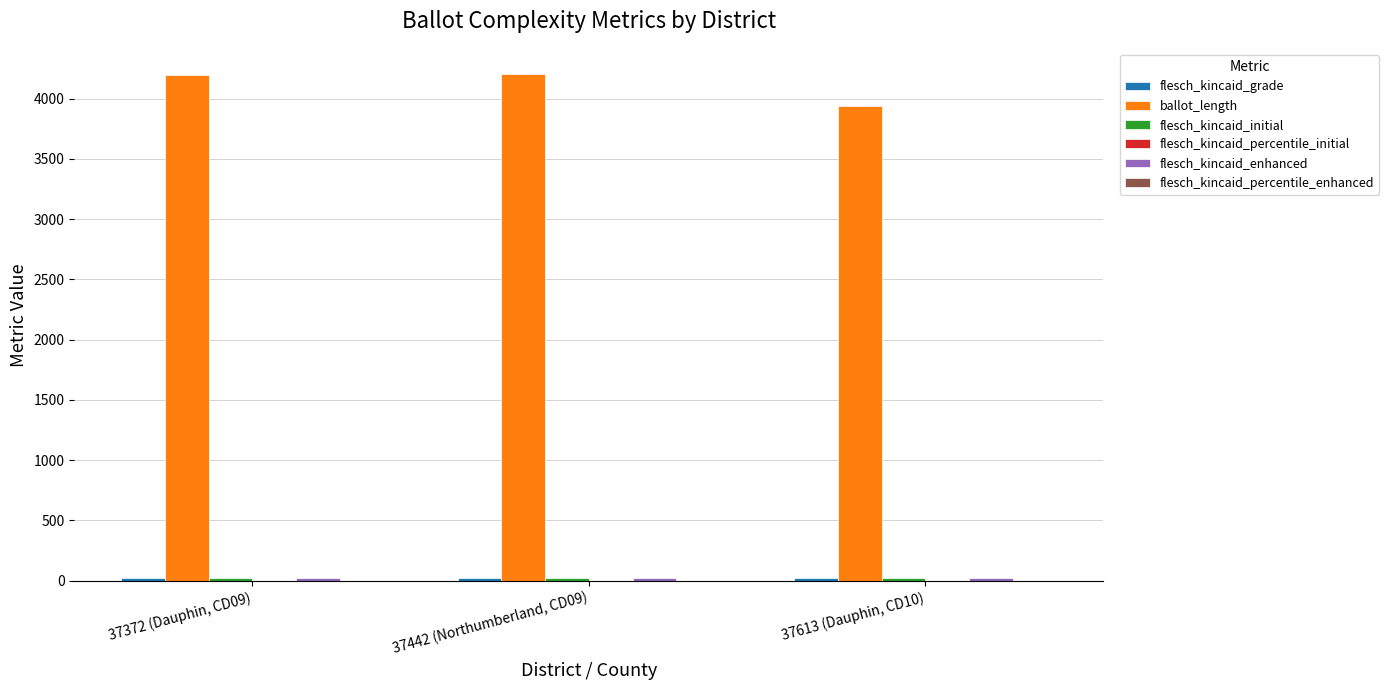

What is the maximum value for ballot_length?

4203.0